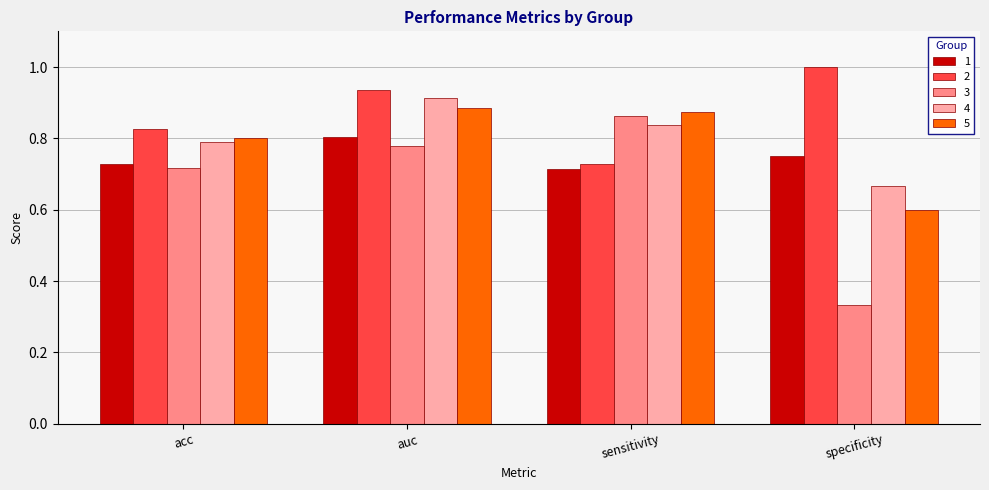

Where is 5 nearest to the value 0?

specificity